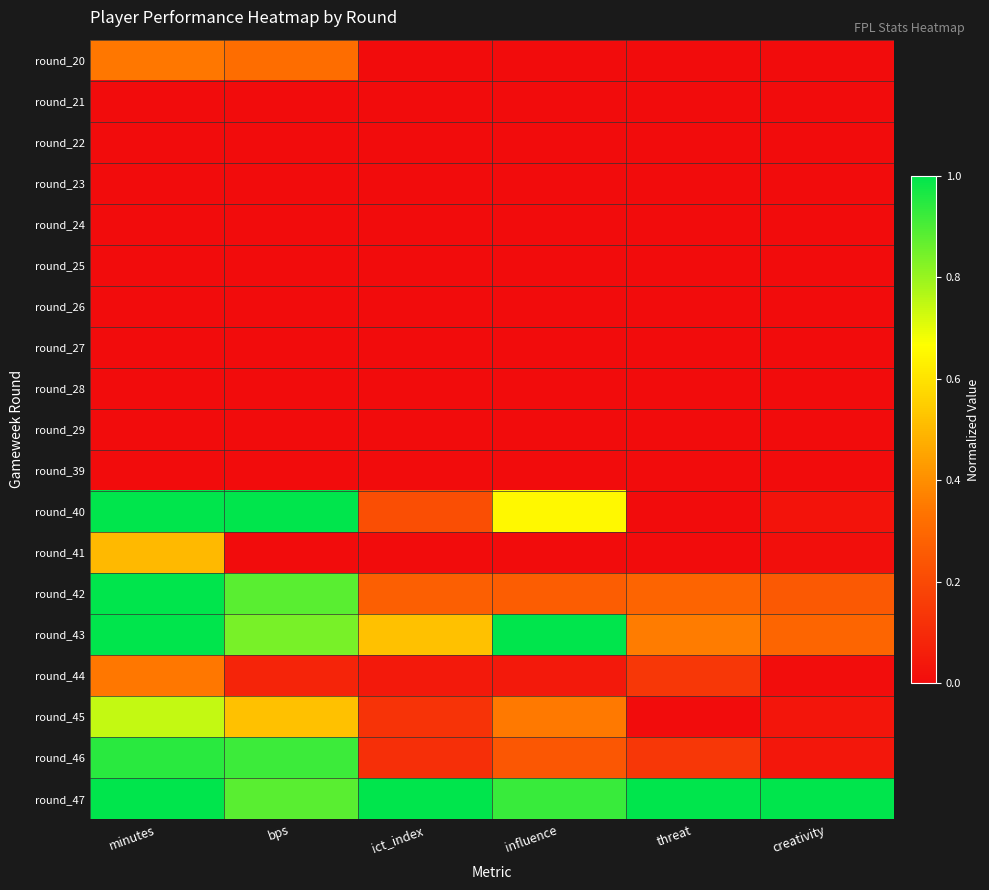

Reading left to right, transcribe all the data shown in this chart.

round_20: minutes=0.3	bps=0.3	ict_index=0.0	influence=0.0	threat=0.0	creativity=0.0
round_21: minutes=0.0	bps=0.0	ict_index=0.0	influence=0.0	threat=0.0	creativity=0.0
round_22: minutes=0.0	bps=0.0	ict_index=0.0	influence=0.0	threat=0.0	creativity=0.0
round_23: minutes=0.0	bps=0.0	ict_index=0.0	influence=0.0	threat=0.0	creativity=0.0
round_24: minutes=0.0	bps=0.0	ict_index=0.0	influence=0.0	threat=0.0	creativity=0.0
round_25: minutes=0.0	bps=0.0	ict_index=0.0	influence=0.0	threat=0.0	creativity=0.0
round_26: minutes=0.0	bps=0.0	ict_index=0.0	influence=0.0	threat=0.0	creativity=0.0
round_27: minutes=0.0	bps=0.0	ict_index=0.0	influence=0.0	threat=0.0	creativity=0.0
round_28: minutes=0.0	bps=0.0	ict_index=0.0	influence=0.0	threat=0.0	creativity=0.0
round_29: minutes=0.0	bps=0.0	ict_index=0.0	influence=0.0	threat=0.0	creativity=0.0
round_39: minutes=0.0	bps=0.0	ict_index=0.0	influence=0.0	threat=0.0	creativity=0.0
round_40: minutes=1.0	bps=1.0	ict_index=0.2	influence=0.7	threat=0.0	creativity=0.0
round_41: minutes=0.5	bps=0.0	ict_index=0.0	influence=0.0	threat=0.0	creativity=0.0
round_42: minutes=1.0	bps=0.9	ict_index=0.3	influence=0.3	threat=0.3	creativity=0.3
round_43: minutes=1.0	bps=0.8	ict_index=0.5	influence=1.0	threat=0.4	creativity=0.3
round_44: minutes=0.3	bps=0.1	ict_index=0.0	influence=0.0	threat=0.1	creativity=0.0
round_45: minutes=0.7	bps=0.5	ict_index=0.1	influence=0.3	threat=0.0	creativity=0.0
round_46: minutes=0.9	bps=0.9	ict_index=0.1	influence=0.2	threat=0.1	creativity=0.0
round_47: minutes=1.0	bps=0.9	ict_index=1.0	influence=0.9	threat=1.0	creativity=1.0